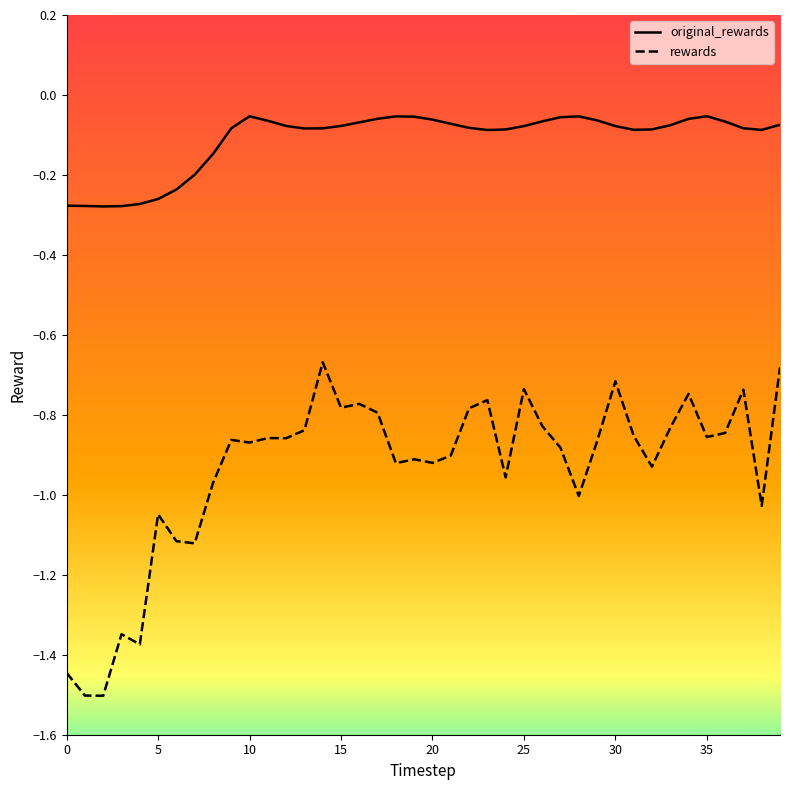

Which series has the largest total across all categories?

original_rewards